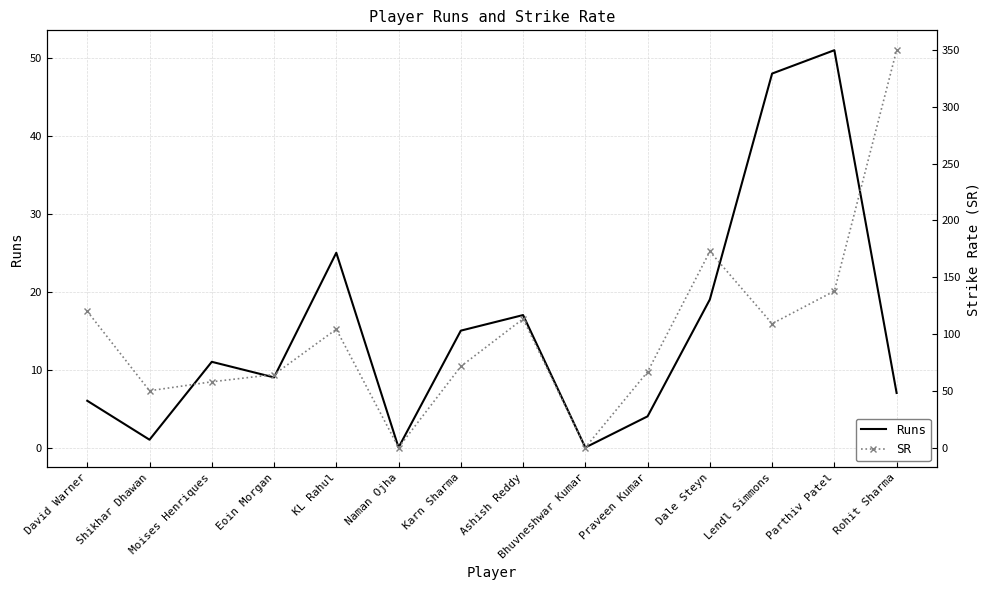

What position from the left is Lendl Simmons?

12